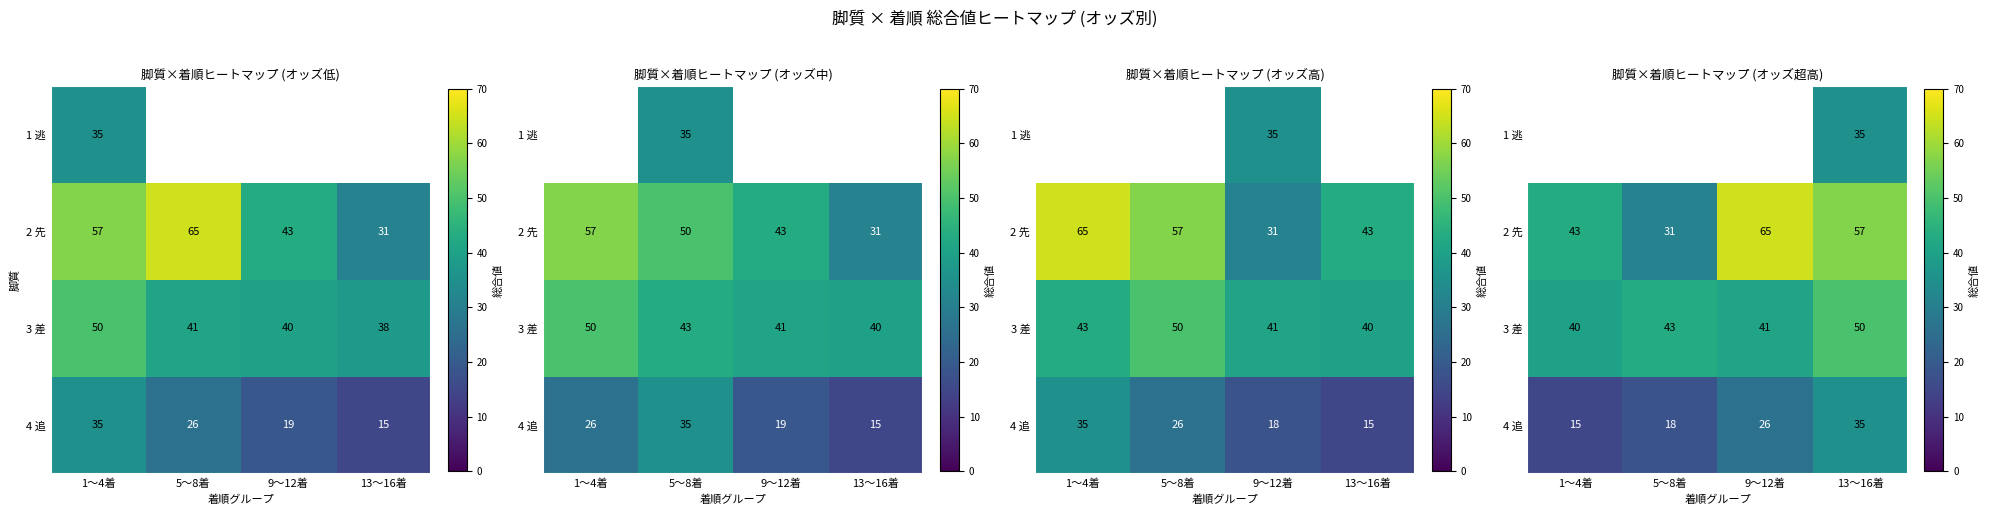

True or false: 4 追 has a value of 18 at 5〜8着.

True